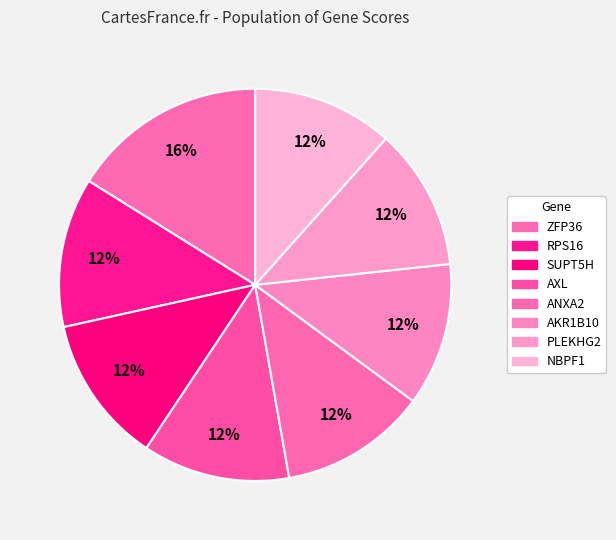

To the nearest percent, what percentage of the pie is RPS16?

12%